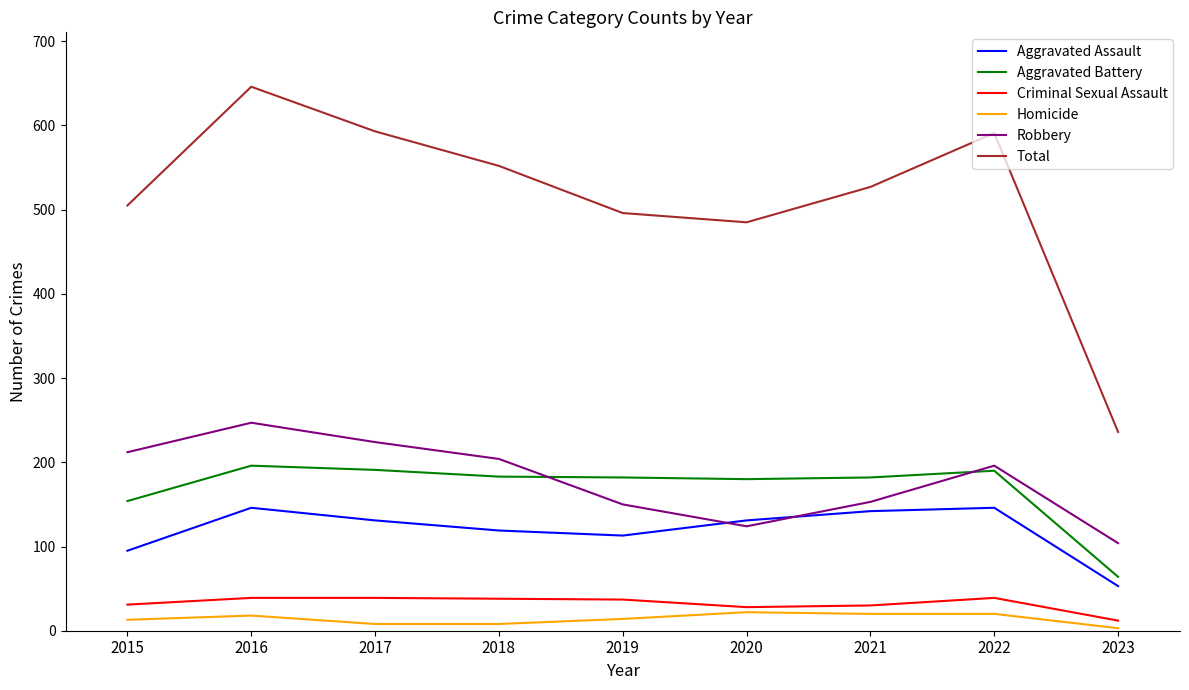

Read the Aggravated Battery value at 2020, to the nearest 50.

200